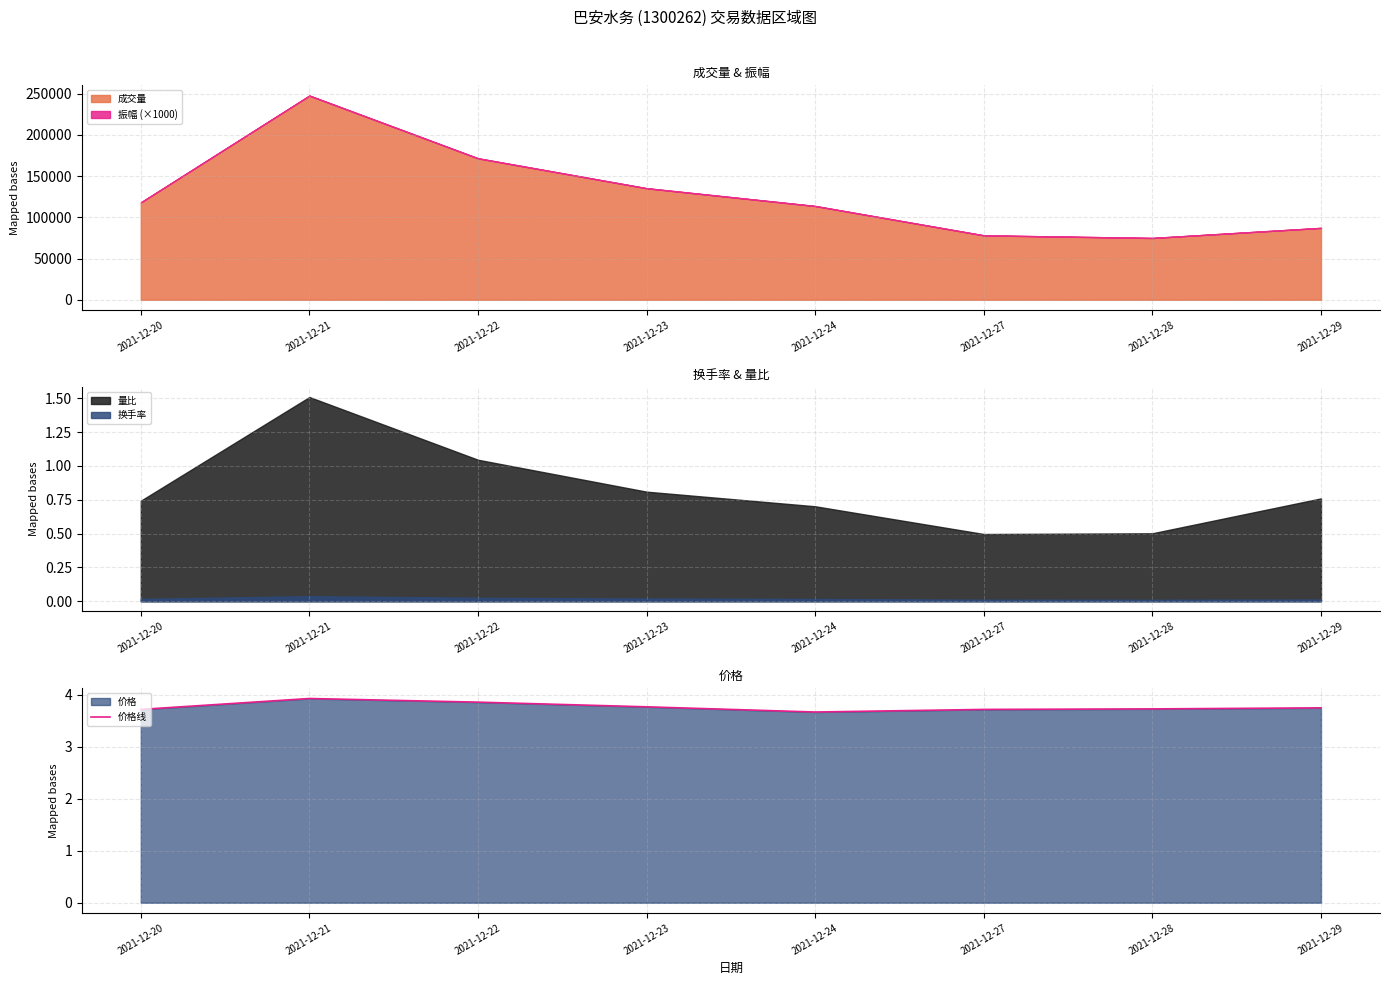

What is the average value?

3.8